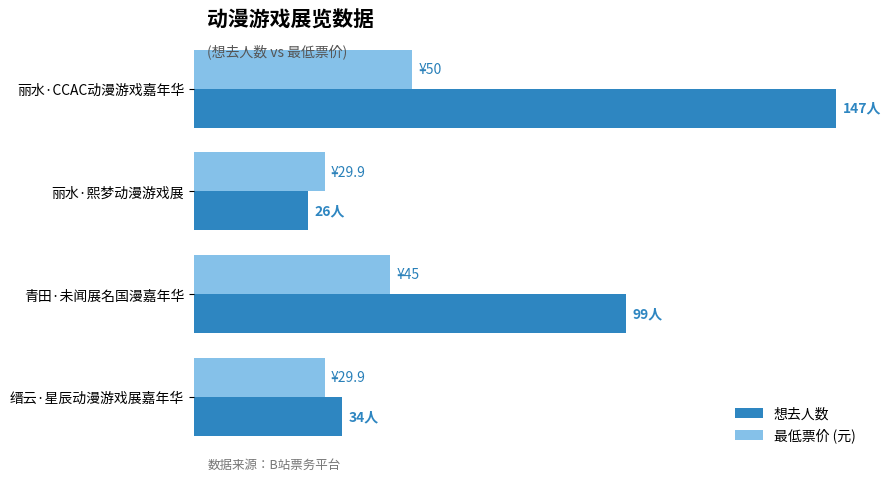

What are all the series names shown in the legend?

想去人数, 最低票价 (元)